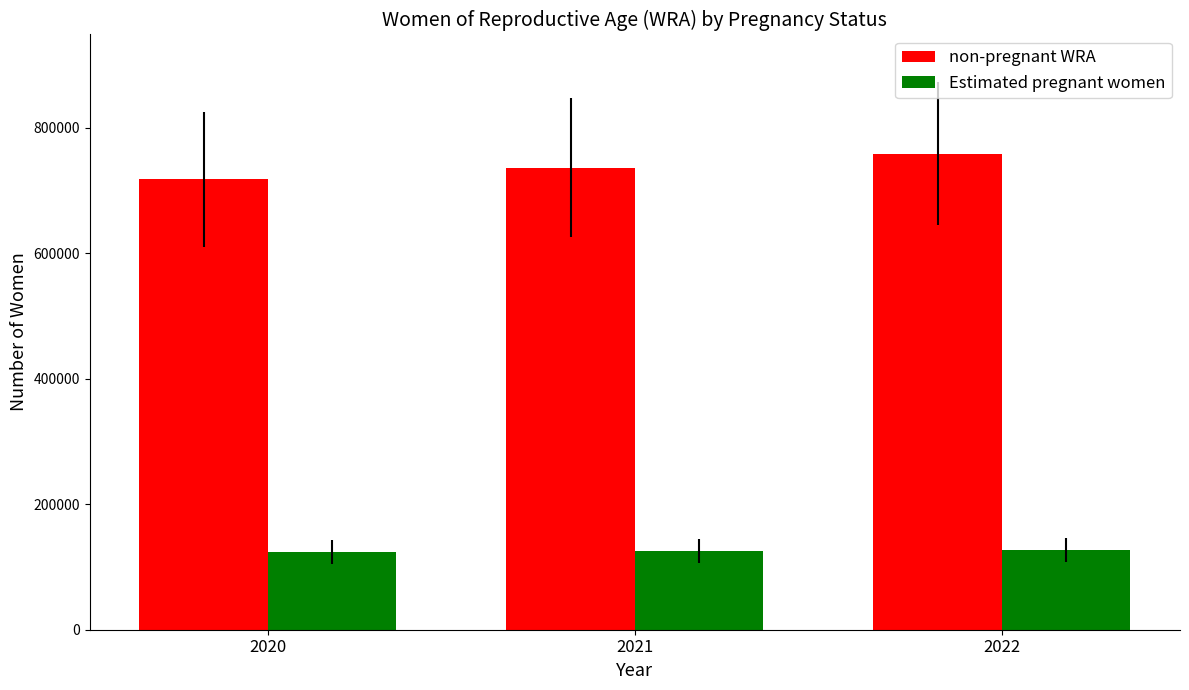

Rank the series by their average value, from highest to lowest.

non-pregnant WRA, Estimated pregnant women